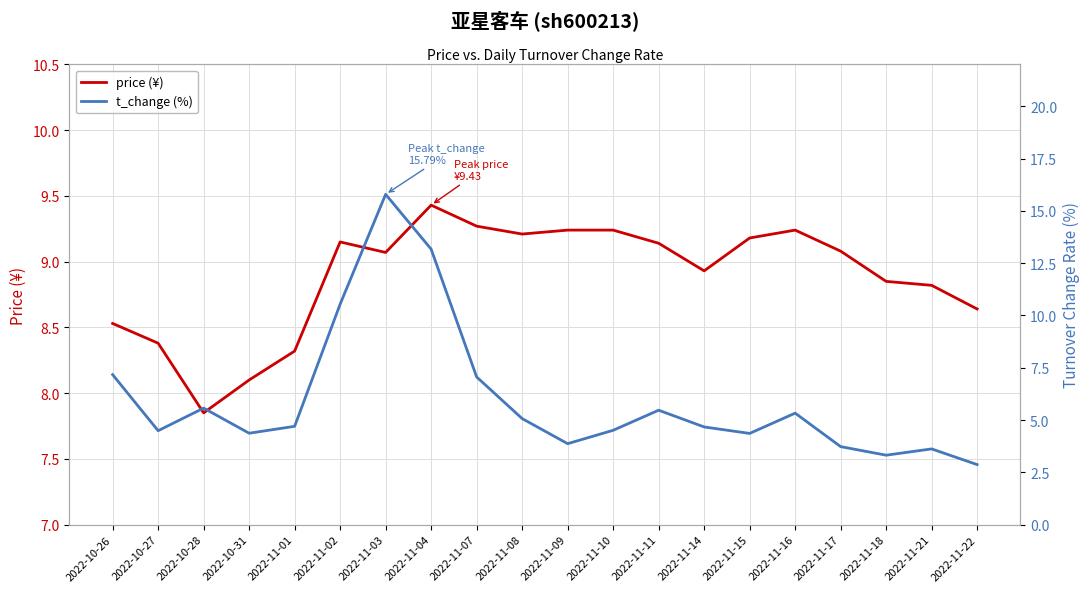

Which series has the largest total across all categories?

price (¥)